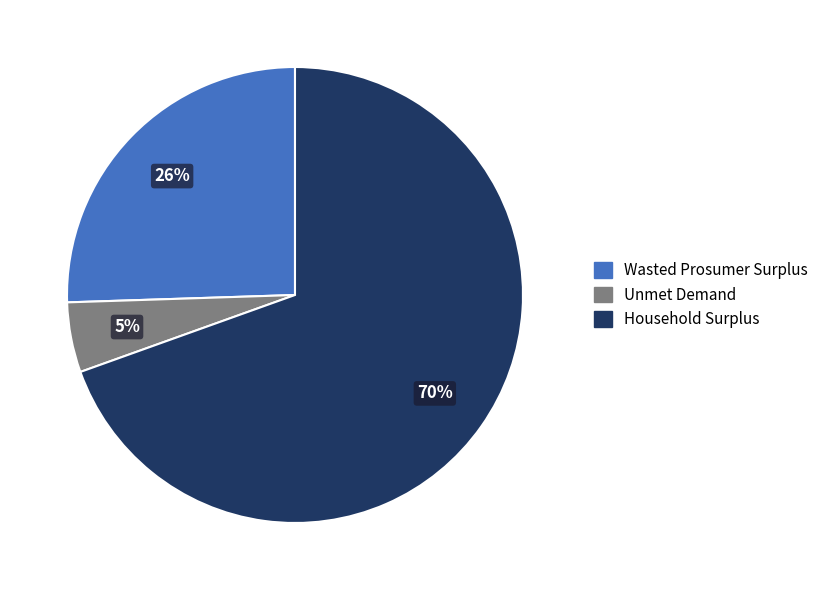

To the nearest percent, what is the average slice percentage?

33%